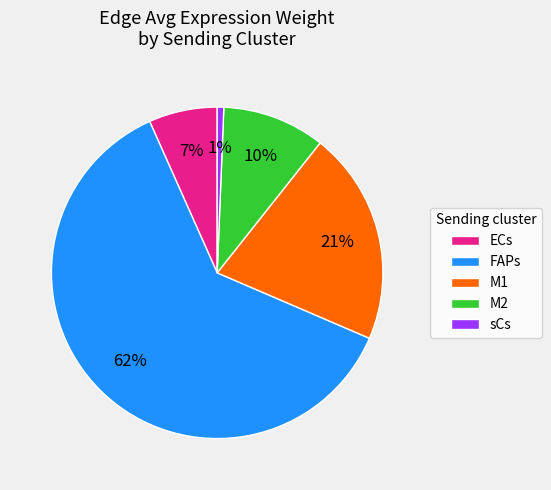

Is there any slice that represents more than half of the pie?

Yes